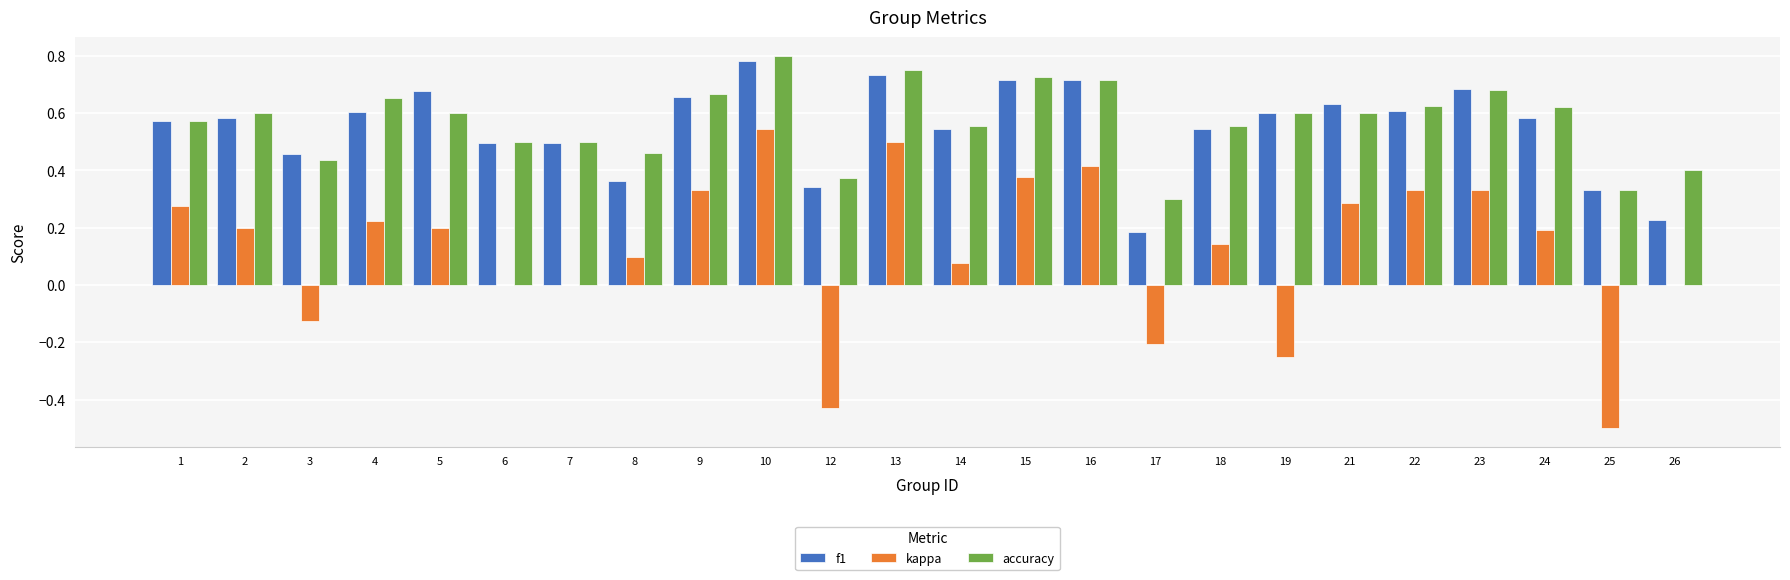

How many groups of bars are there?

24